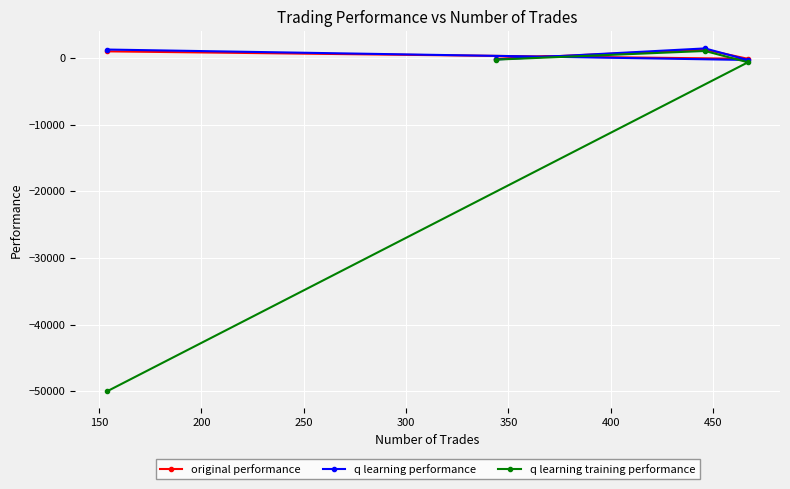

How many data points in original performance are less than 974?

2